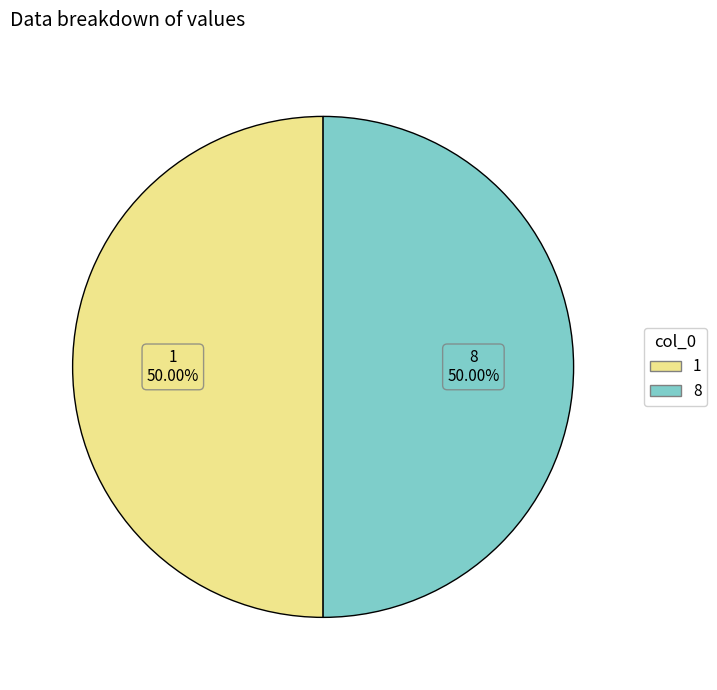

To the nearest percent, what is the average slice percentage?

50%